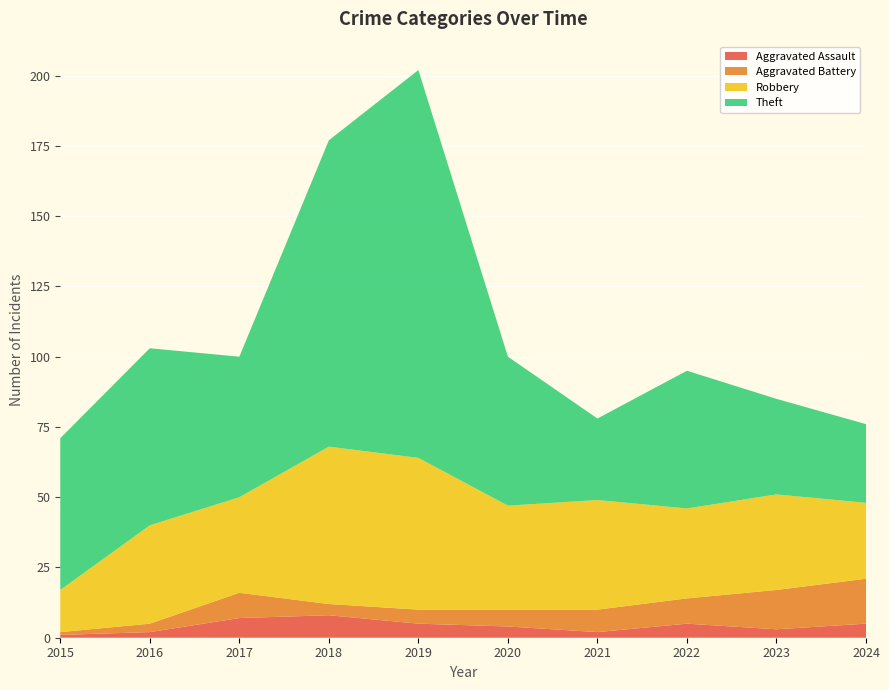

Reading right to left, extract all data points from this chart.

Aggravated Assault: 2024=5	2023=3	2022=5	2021=2	2020=4	2019=5	2018=8	2017=7	2016=2	2015=1
Aggravated Battery: 2024=16	2023=14	2022=9	2021=8	2020=6	2019=5	2018=4	2017=9	2016=3	2015=1
Robbery: 2024=27	2023=34	2022=32	2021=39	2020=37	2019=54	2018=56	2017=34	2016=35	2015=15
Theft: 2024=28	2023=34	2022=49	2021=29	2020=53	2019=138	2018=109	2017=50	2016=63	2015=54